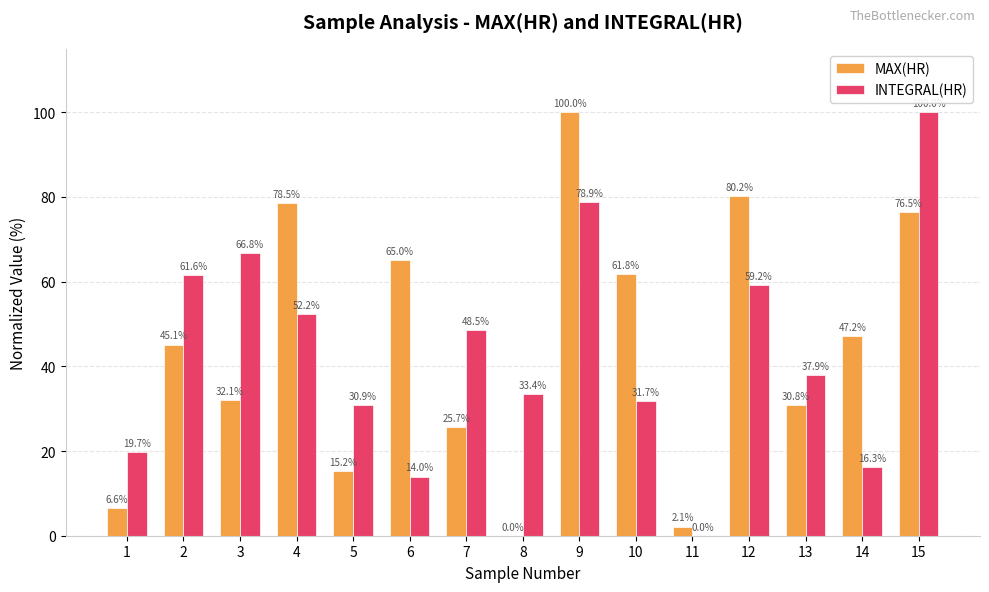

Reading left to right, what are all the values shown in this chart?

MAX(HR): 1=6.6	2=45.1	3=32.1	4=78.5	5=15.2	6=65.0	7=25.7	8=0.0	9=100.0	10=61.8	11=2.1	12=80.2	13=30.8	14=47.2	15=76.5
INTEGRAL(HR): 1=19.7	2=61.6	3=66.8	4=52.2	5=30.9	6=14.0	7=48.5	8=33.4	9=78.9	10=31.7	11=0.0	12=59.2	13=37.9	14=16.3	15=100.0